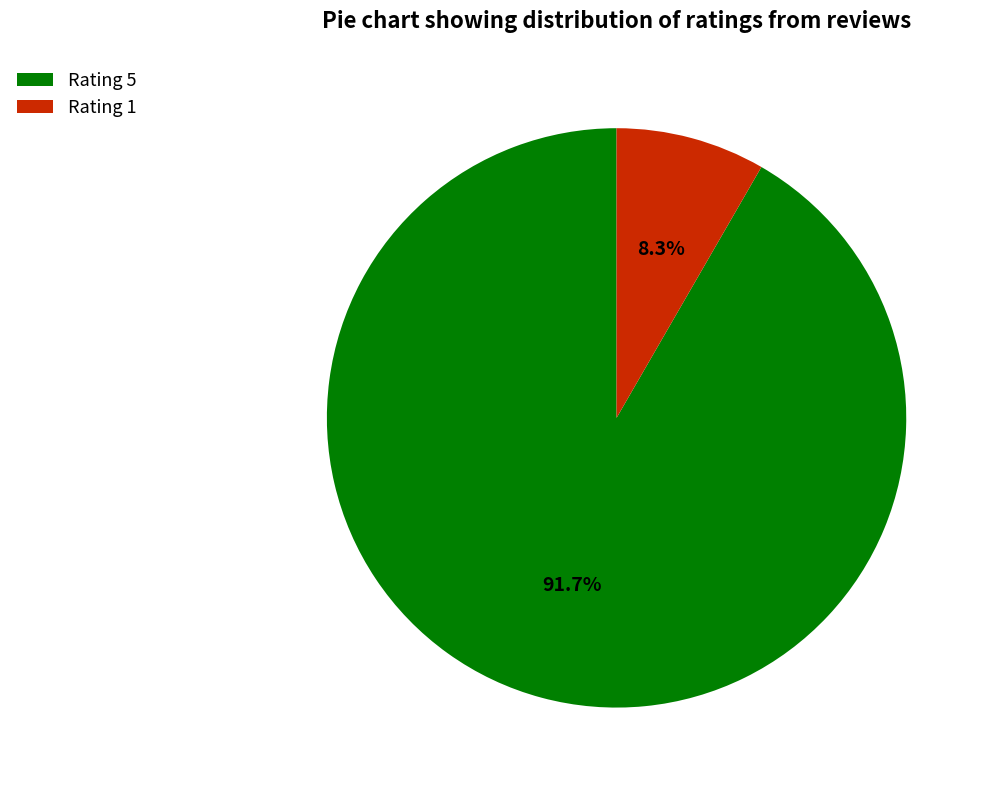

Which slice is the largest?

Rating 5